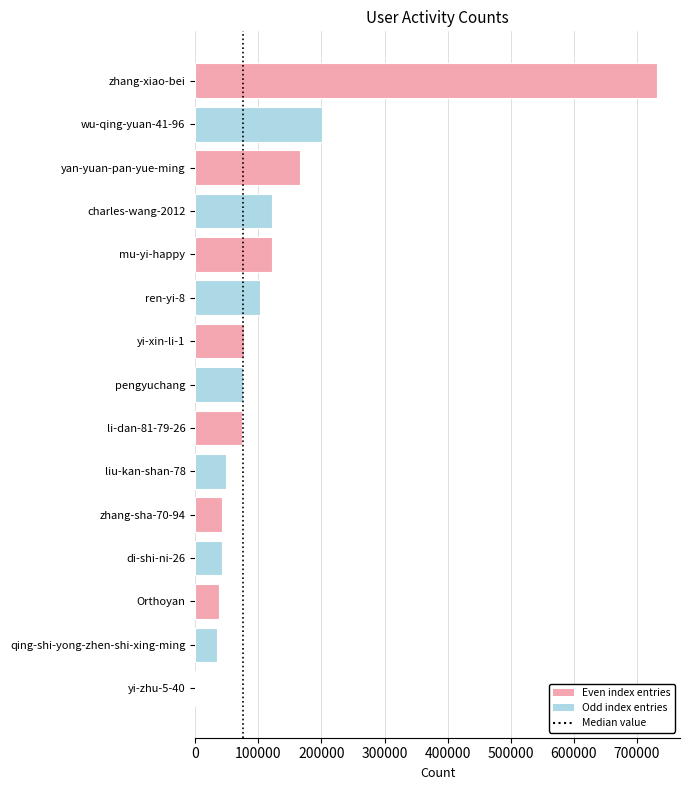

What is the change in value from wu-qing-yuan-41-96 to zhang-sha-70-94?

-157525